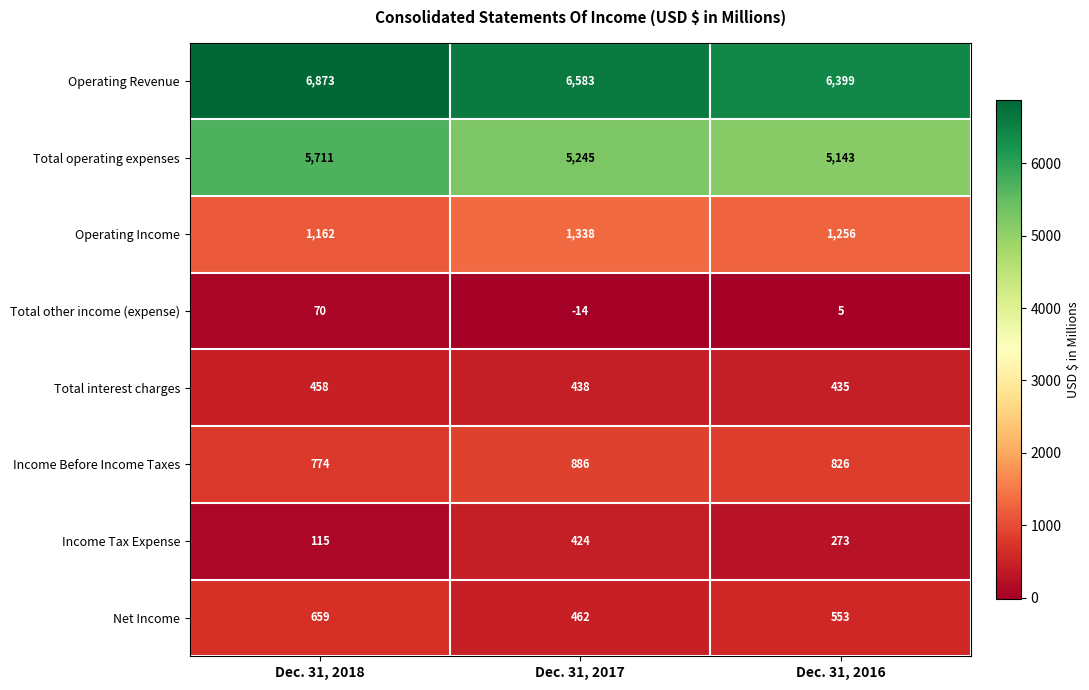

Which series changed the most between Dec. 31, 2018 and Dec. 31, 2017?

Total operating expenses